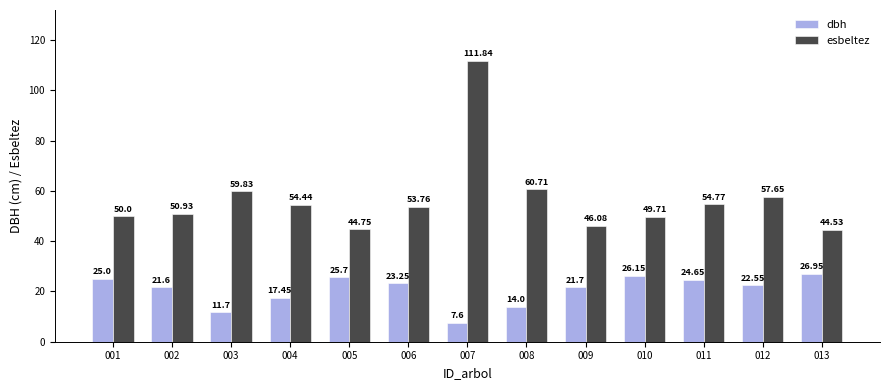

Which series changed the most between 003 and 004?

dbh